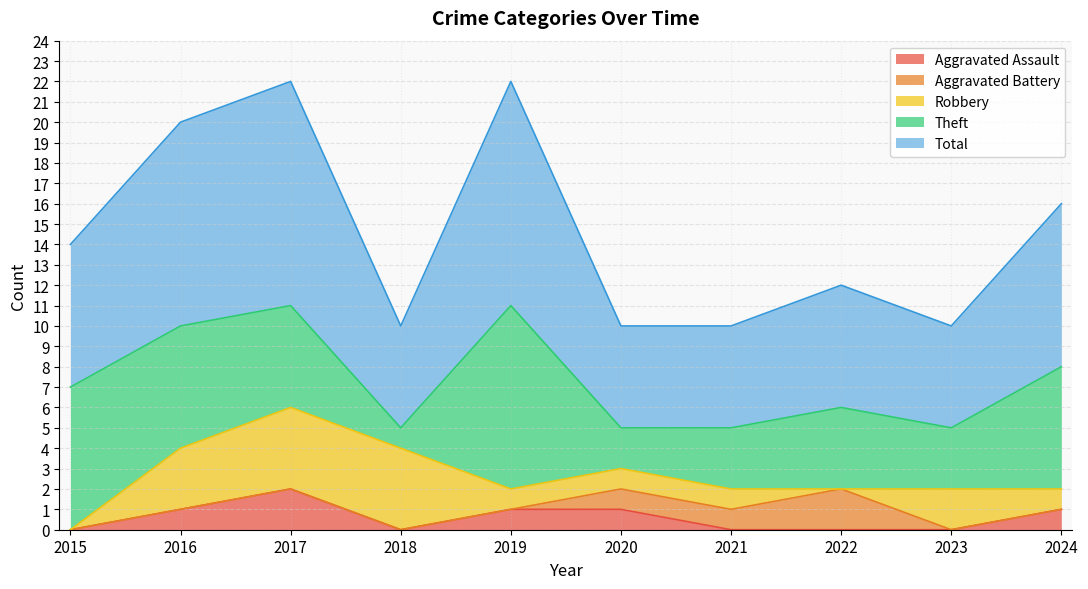

Which category has the highest value in the Robbery series?

2017